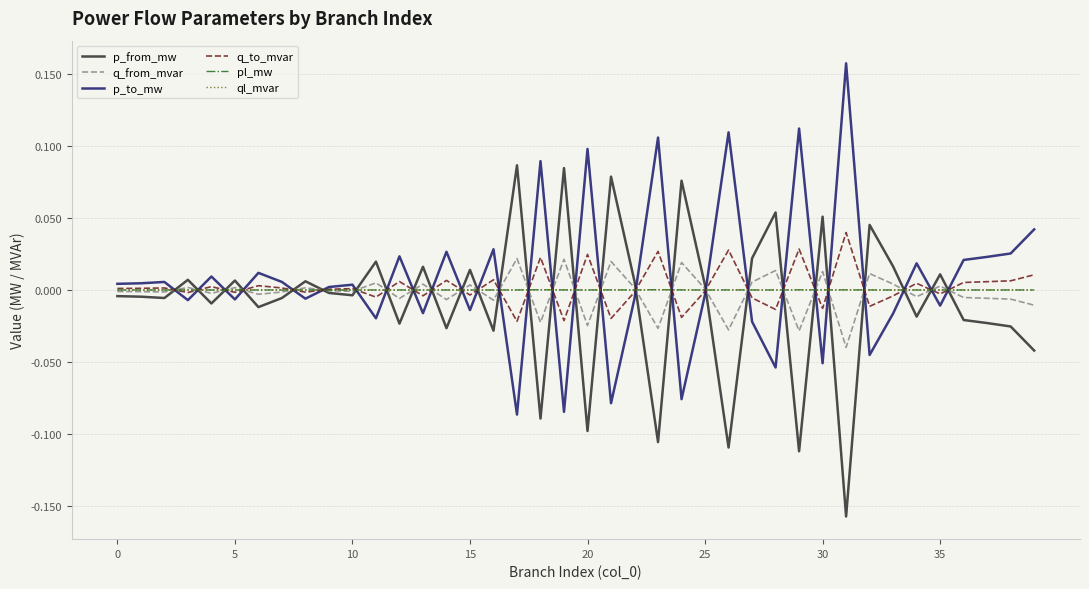

True or false: p_from_mw and q_to_mvar cross at least once.

True